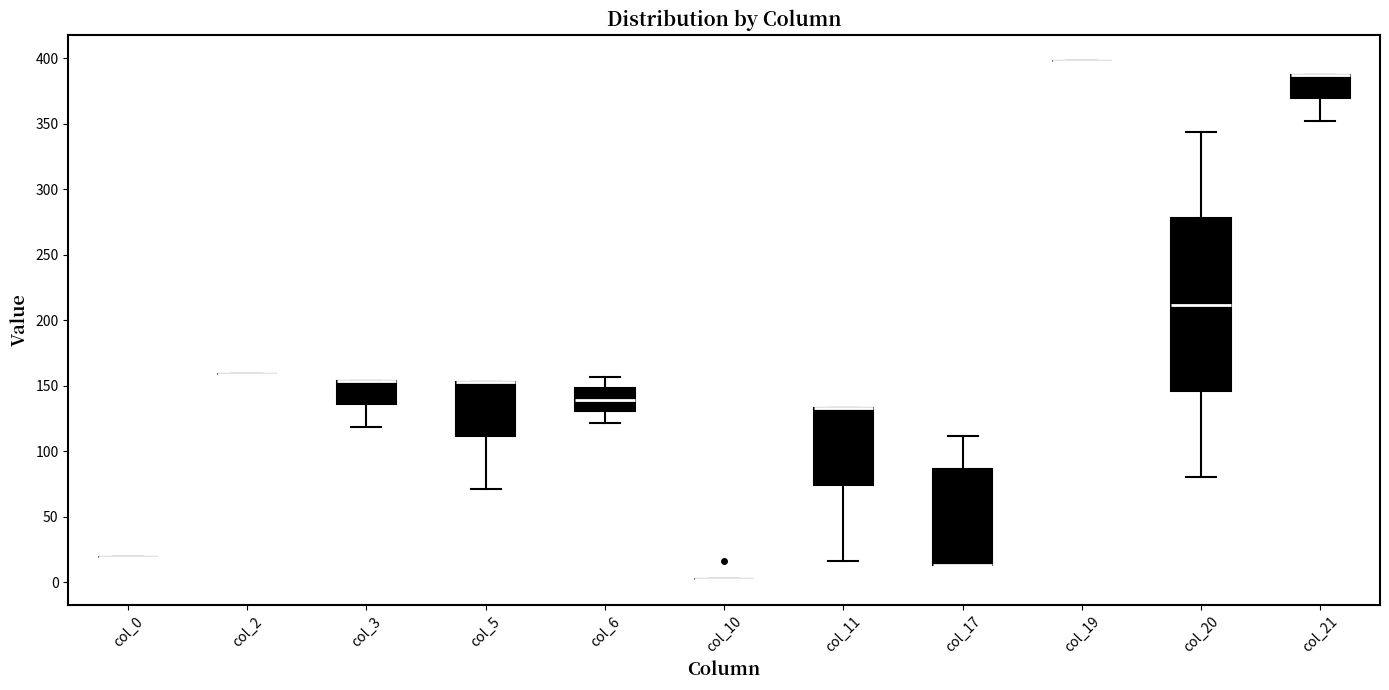

Reading left to right, read every box against the y-axis: the position of its median line, the range the box covers, and the ends of its whiskers. The values are not printed on the chart, so give them approximately, as read against the axis.

col_0: box collapsed to a line at 20, whiskers 20 to 20
col_2: box collapsed to a line at 160, whiskers 160 to 160
col_3: median 155 (drawn on the box's upper edge), box 135 to 155, whiskers 120 to 155
col_5: median 155 (drawn on the box's upper edge), box 110 to 155, whiskers 70 to 155
col_6: median 140, box 130 to 150, whiskers 120 to 155
col_10: box collapsed to a line at 5, whiskers 5 to 5
col_11: median 135 (drawn on the box's upper edge), box 75 to 135, whiskers 15 to 135
col_17: median 15 (drawn on the box's lower edge), box 15 to 85, whiskers 15 to 110
col_19: box collapsed to a line at 400, whiskers 400 to 400
col_20: median 210, box 145 to 280, whiskers 80 to 345
col_21: median 385 (drawn on the box's upper edge), box 370 to 385, whiskers 350 to 385